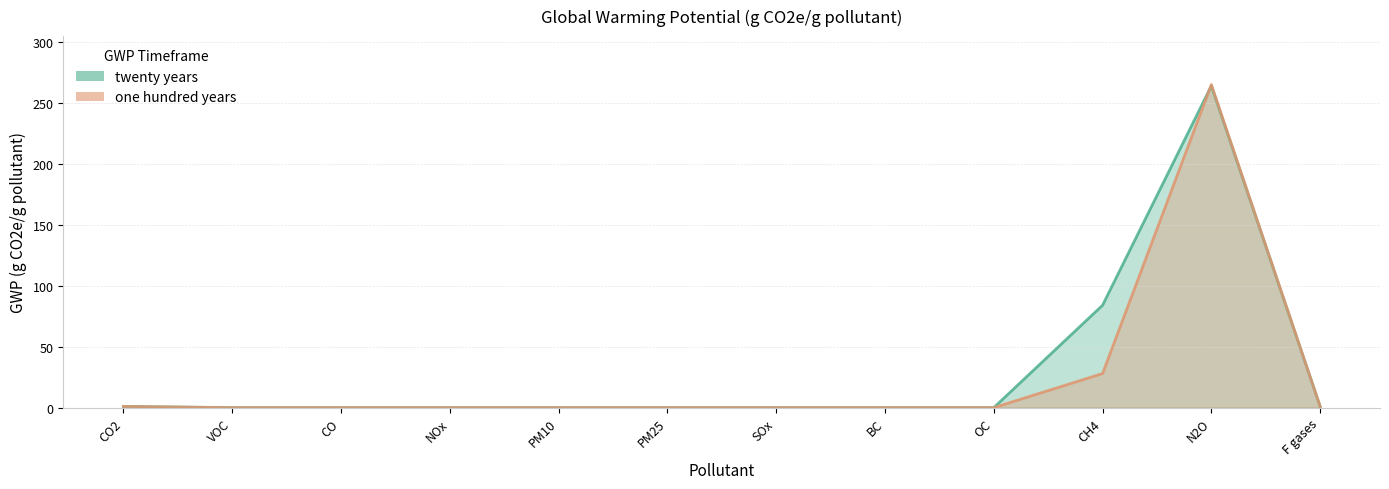

Which series has the largest total across all categories?

twenty years